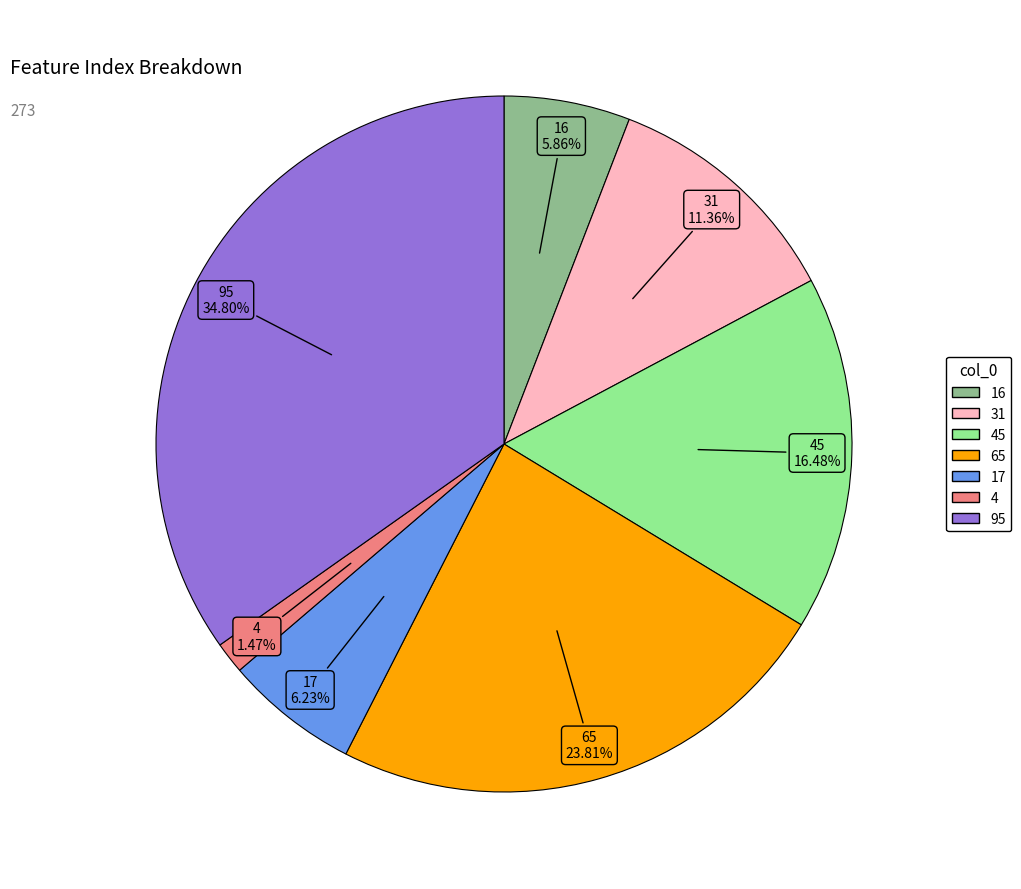

Does any single category account for the majority?

No